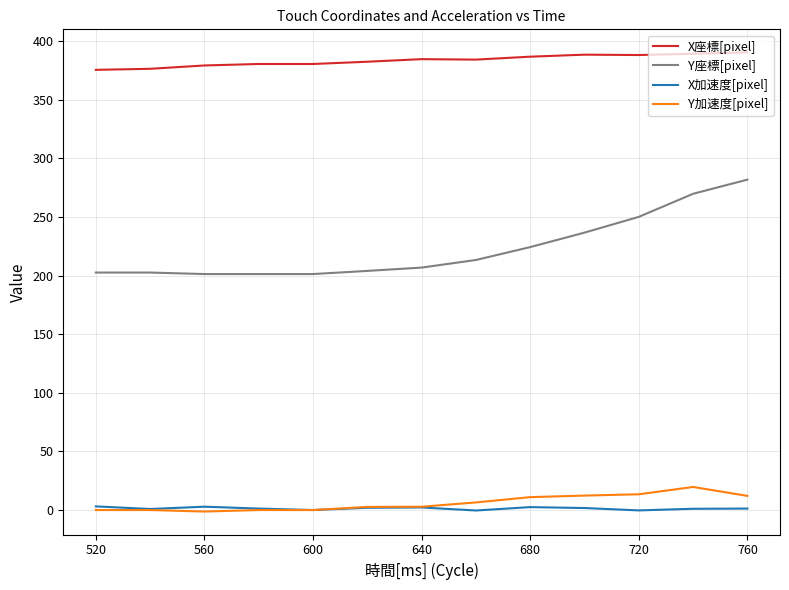

What is the maximum value shown in the chart?

390.4